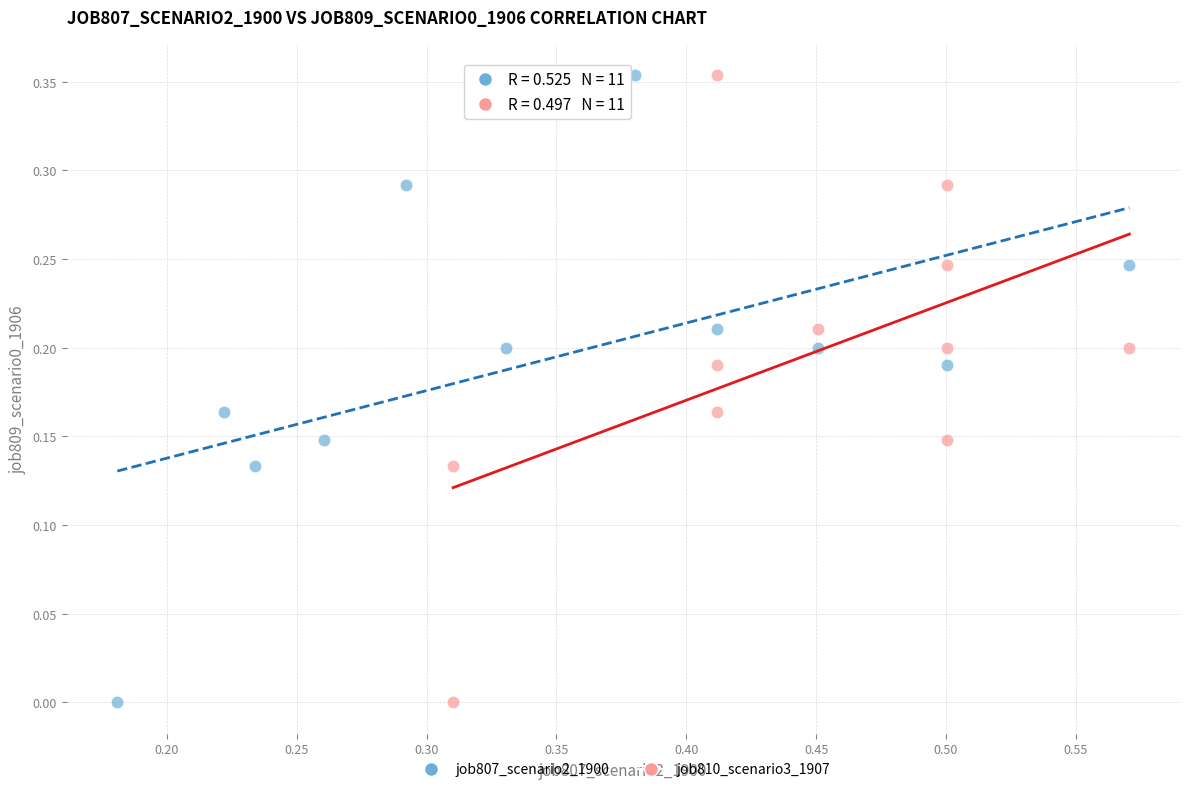

What are all the series names shown in the legend?

job807_scenario2_1900, job810_scenario3_1907